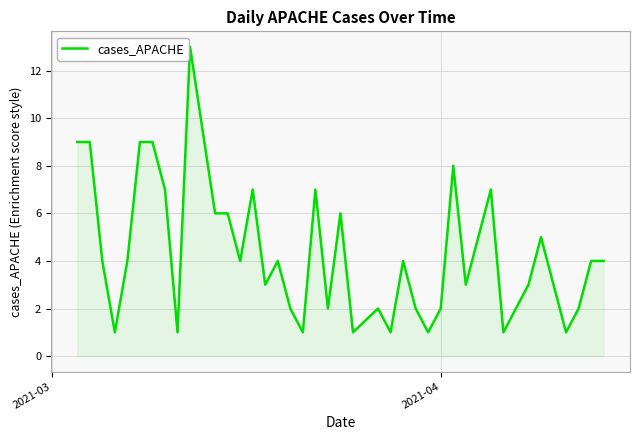

What is the greatest value displayed?

13